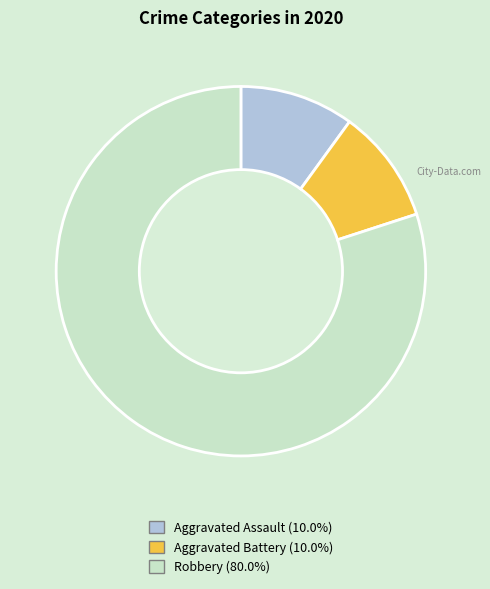

Is it true that Aggravated Battery is 4% of the pie?

False